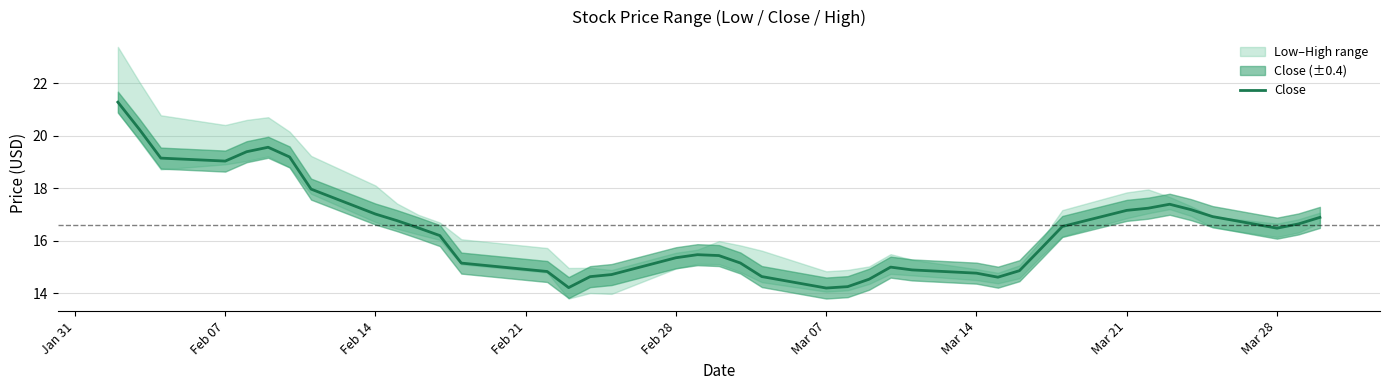

What is the smallest value displayed?

14.2